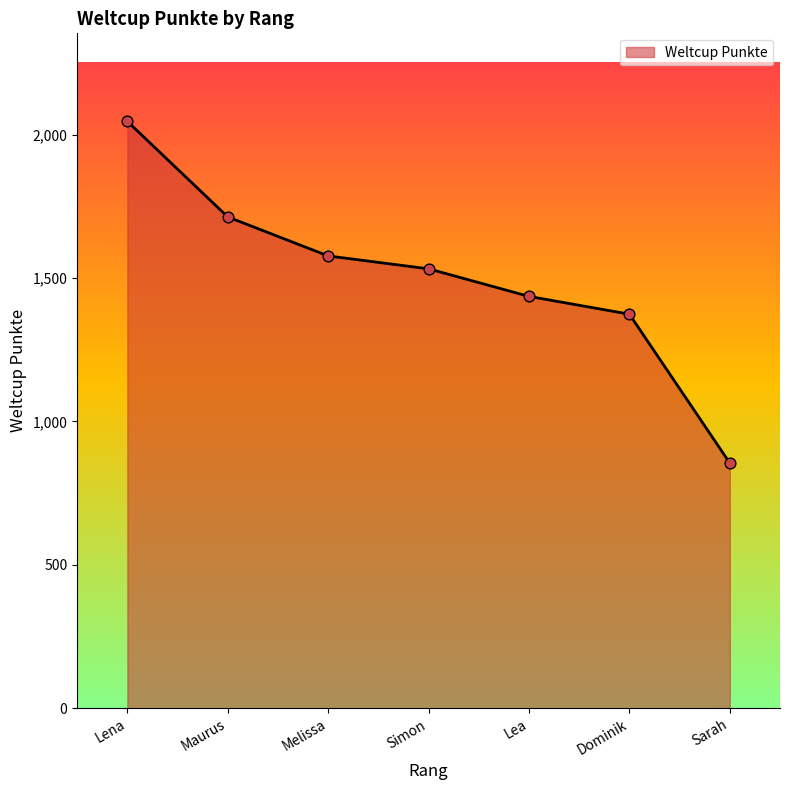

Which has a higher value, Sarah or Lea?

Lea